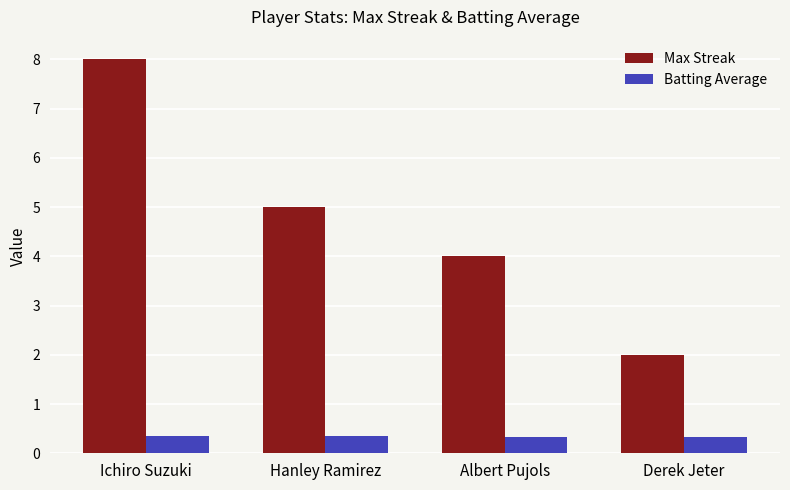

What value does the Max Streak series have at Albert Pujols?

4.0